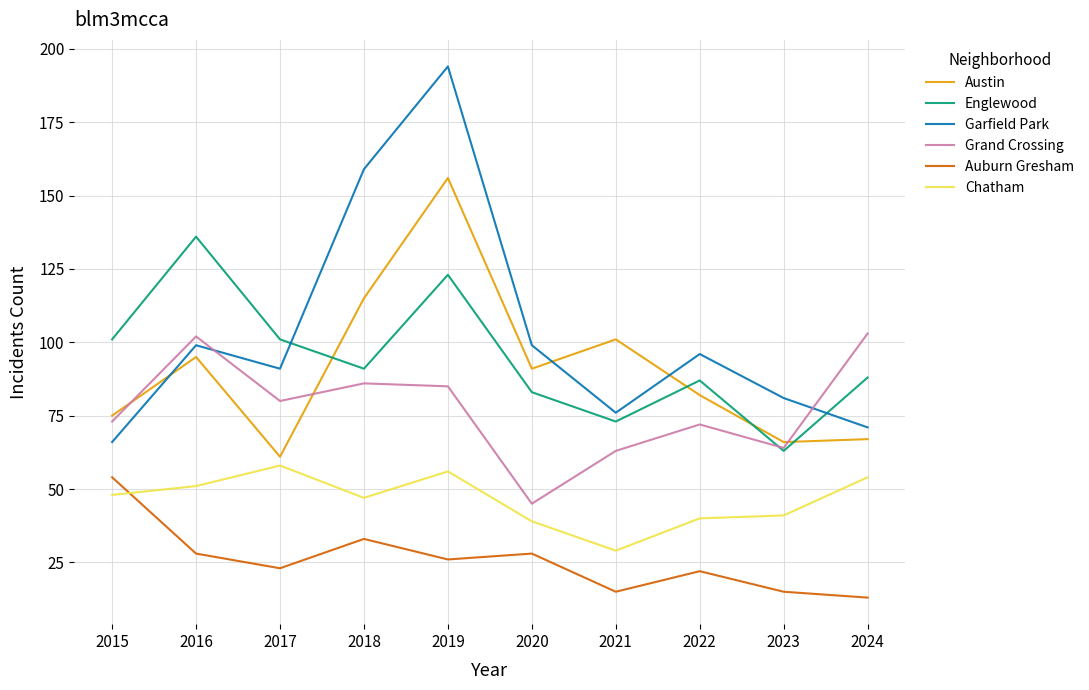

Rank the series at 2019 from highest to lowest value.

Garfield Park, Austin, Englewood, Grand Crossing, Chatham, Auburn Gresham